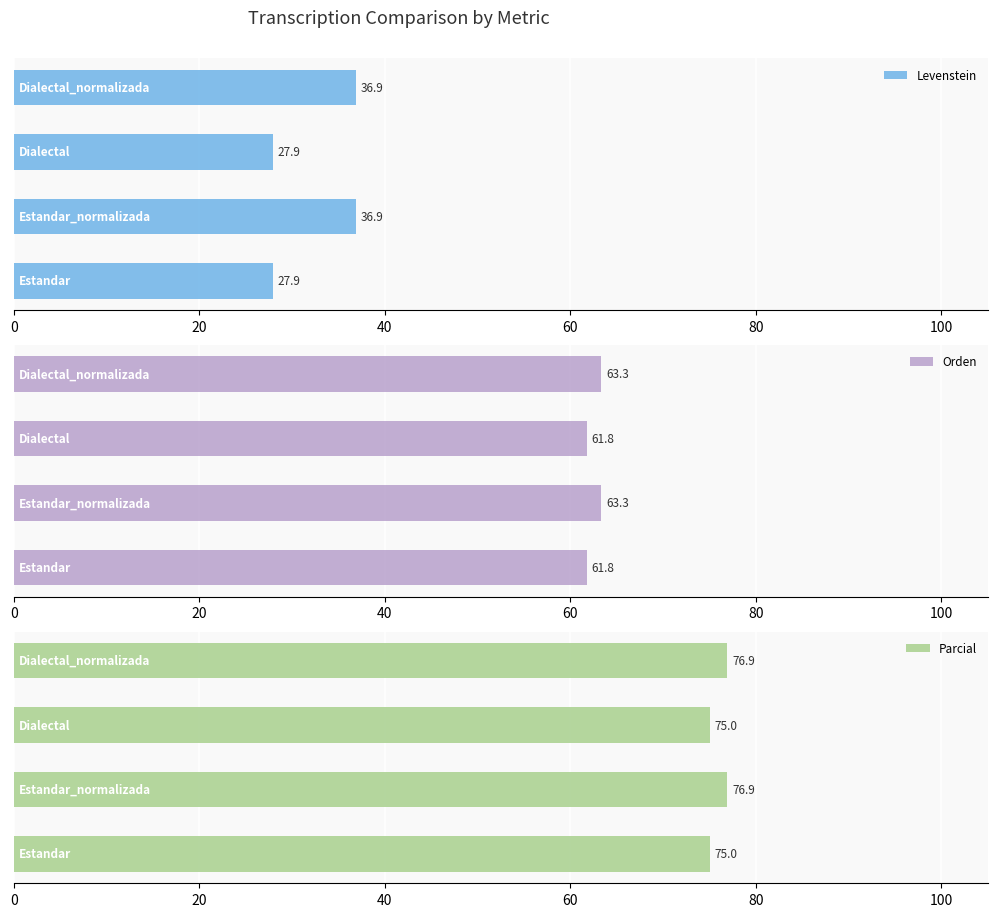

What is the value of the Parcial bar at the 4th from the left?

76.9